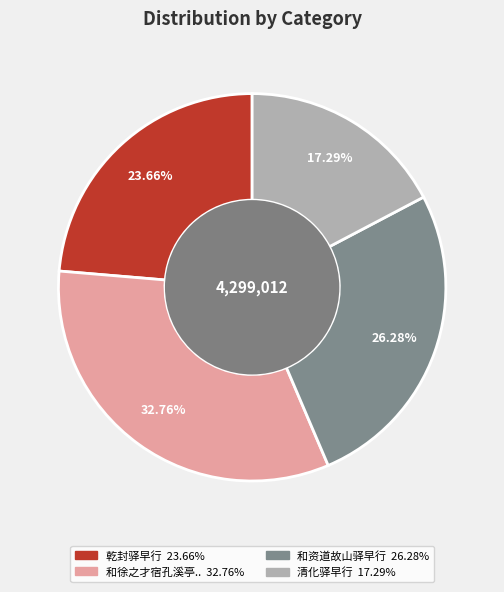

Count the number of slices in the pie.

4